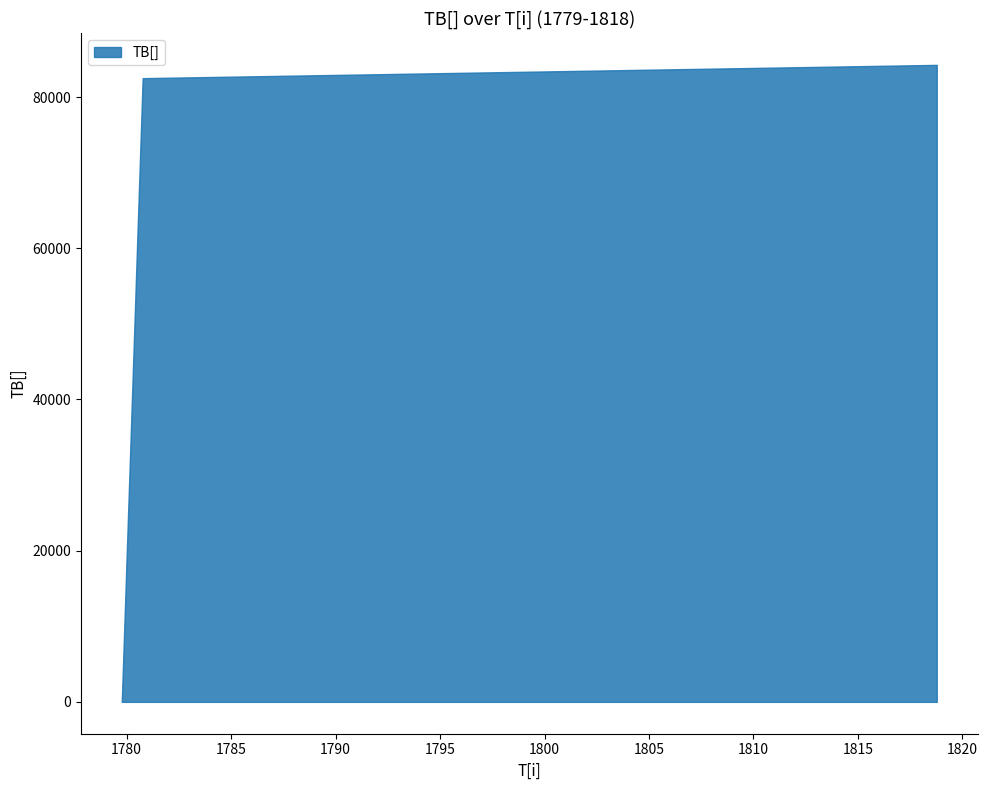

What is the difference between the maximum and minimum values?

84250.5